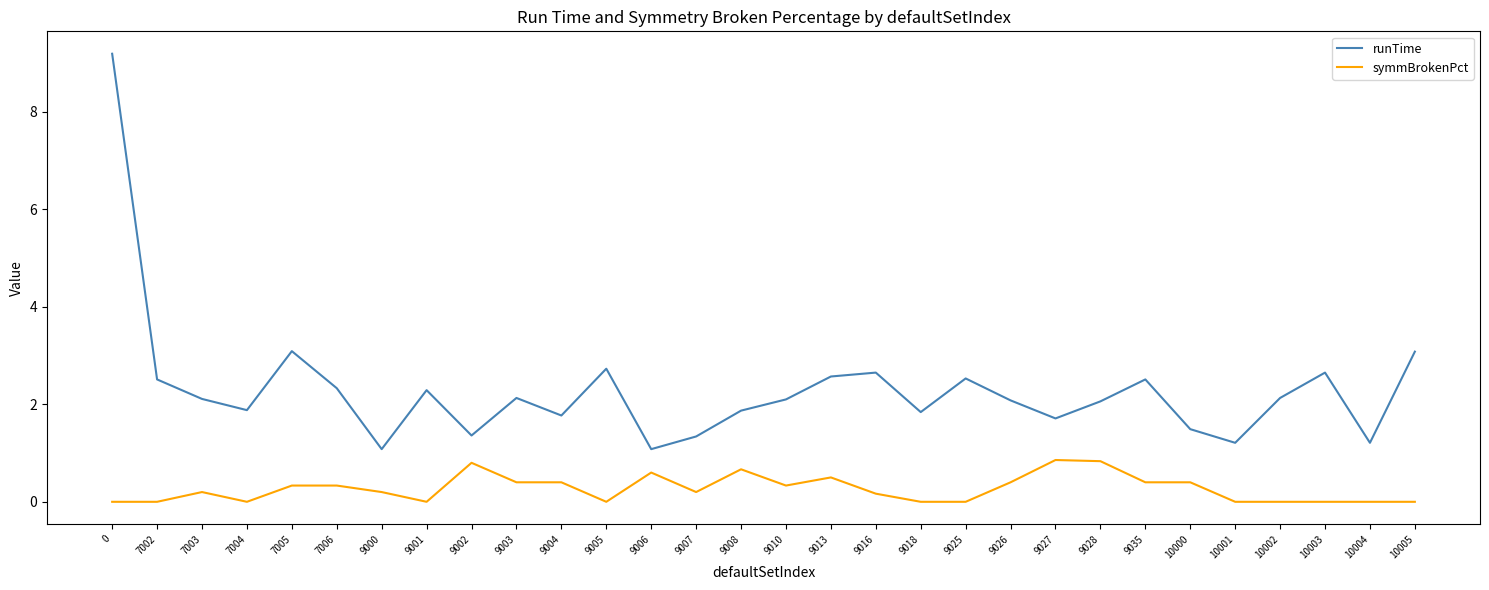

Does the chart have visible grid lines?

No